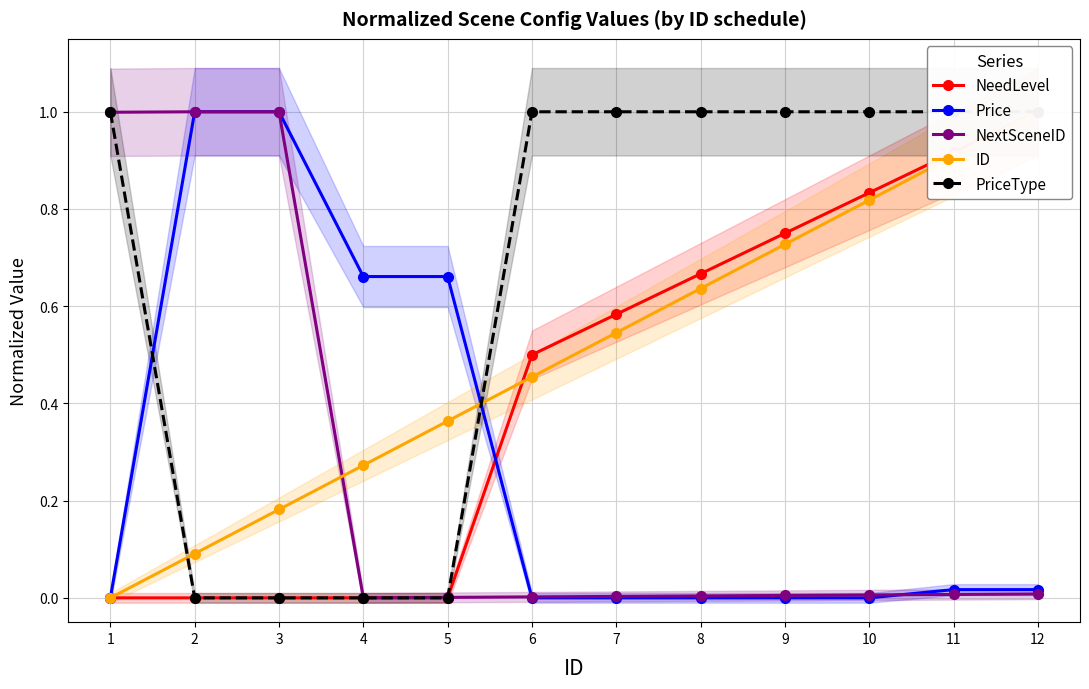

How many values in the NextSceneID series exceed 0?

11